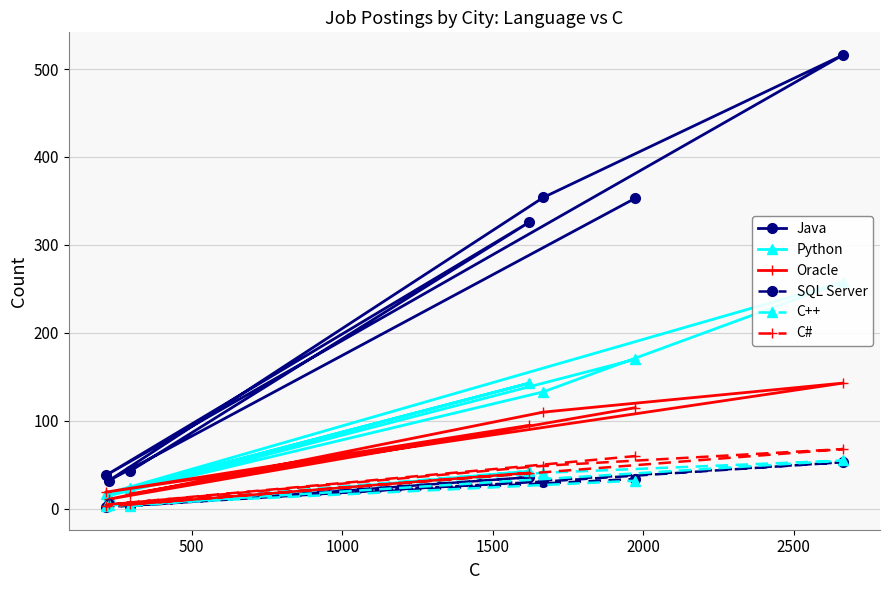

What is the highest value of the C# series?

68